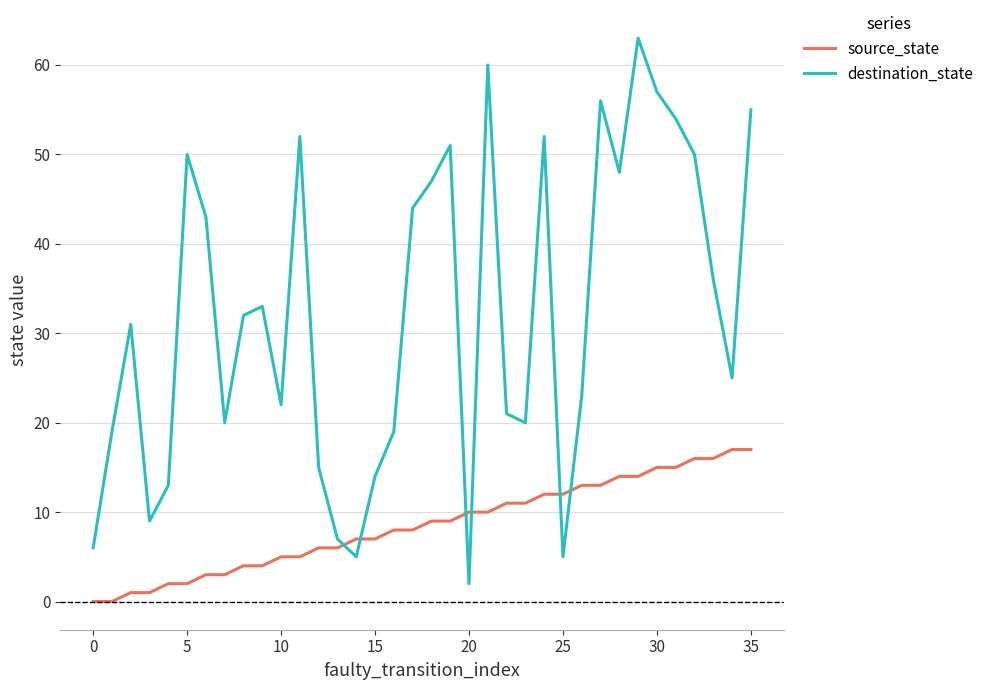

After their last crossing, which series has the higher values: source_state or destination_state?

destination_state